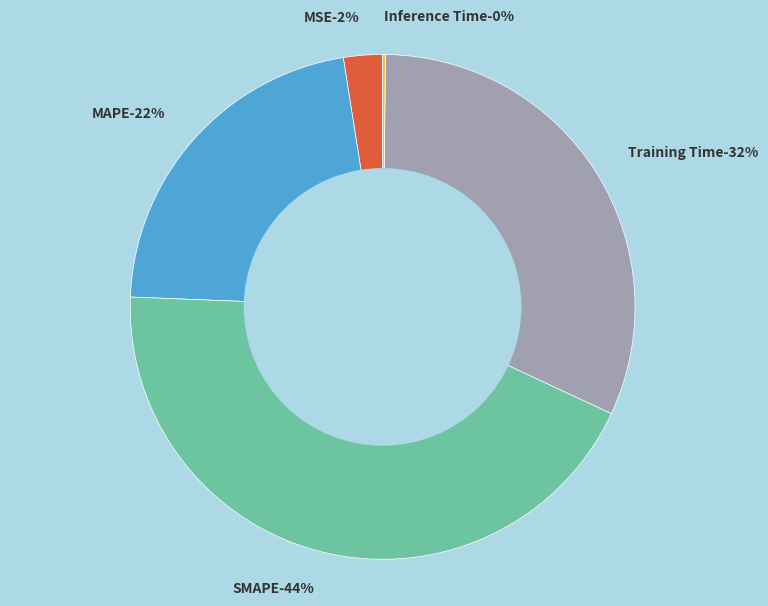

Is it true that Training Time is 39% of the pie?

False